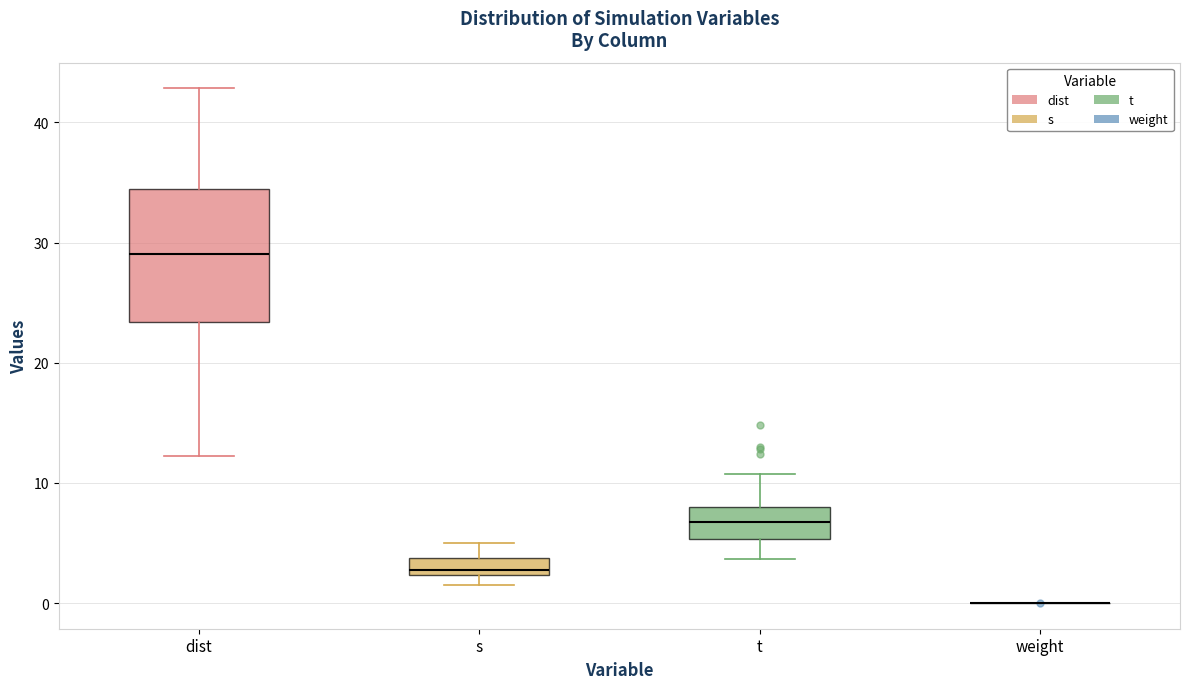

Where is the upper edge of the box for dist on the y-axis? The values are not printed on the chart, so give them approximately, as read against the axis.

34